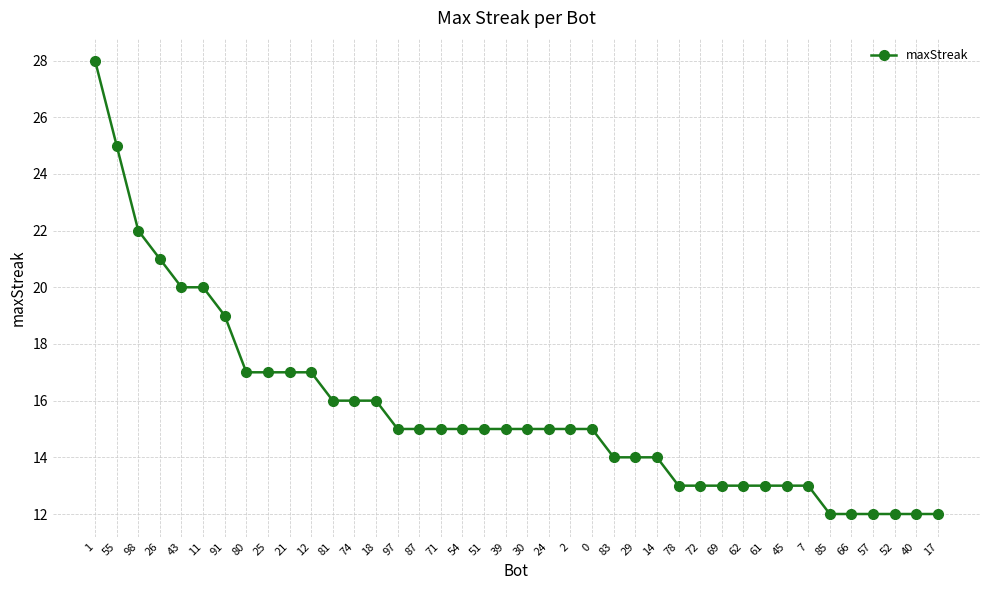

Reading left to right, transcribe all the data shown in this chart.

28	25	22	21	20	20	19	17	17	17	17	16	16	16	15	15	15	15	15	15	15	15	15	15	14	14	14	13	13	13	13	13	13	13	12	12	12	12	12	12